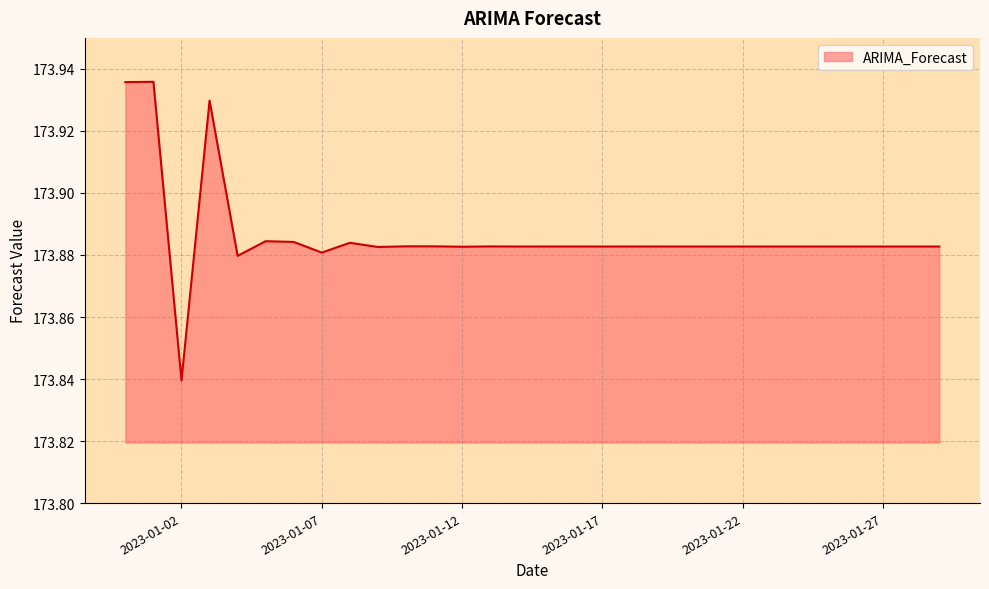

What is the label of the 11th point from the right?

2023-01-19